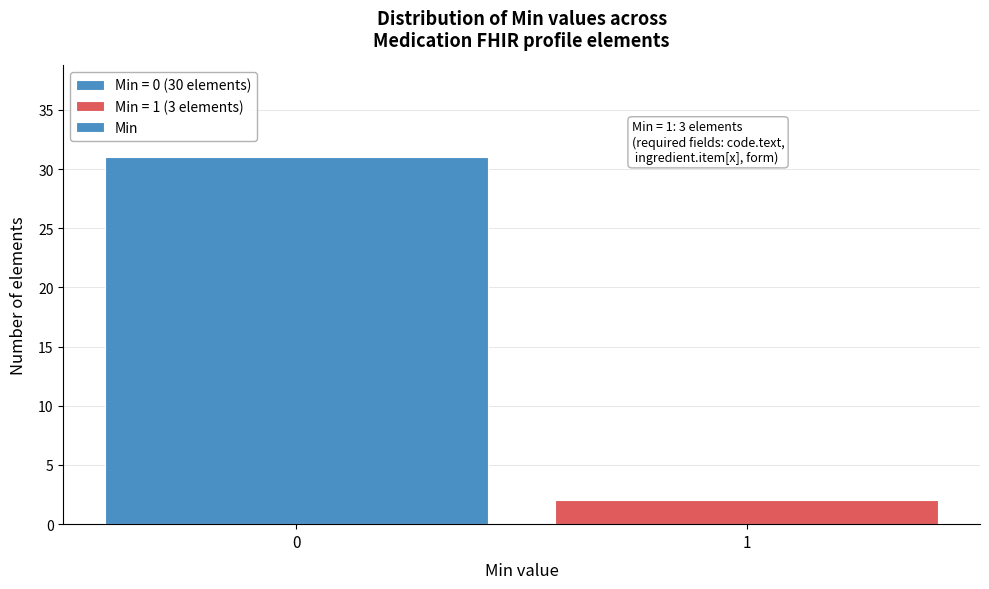

Reading left to right, list all the values displayed in this chart.

0=31	1=2